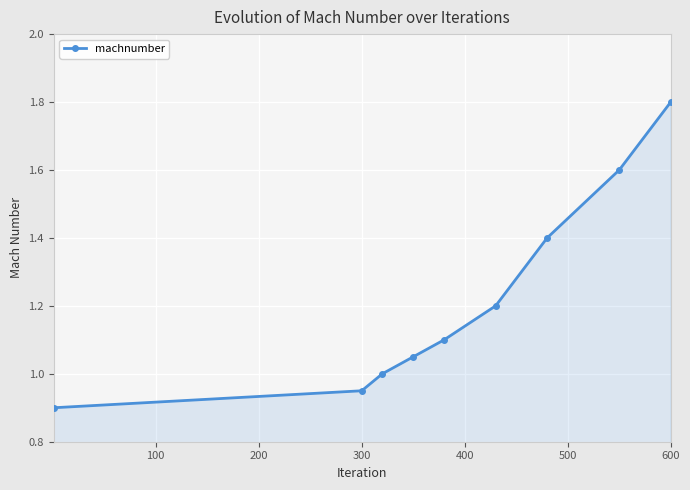

What is the value of the 7th point from the left?

1.4